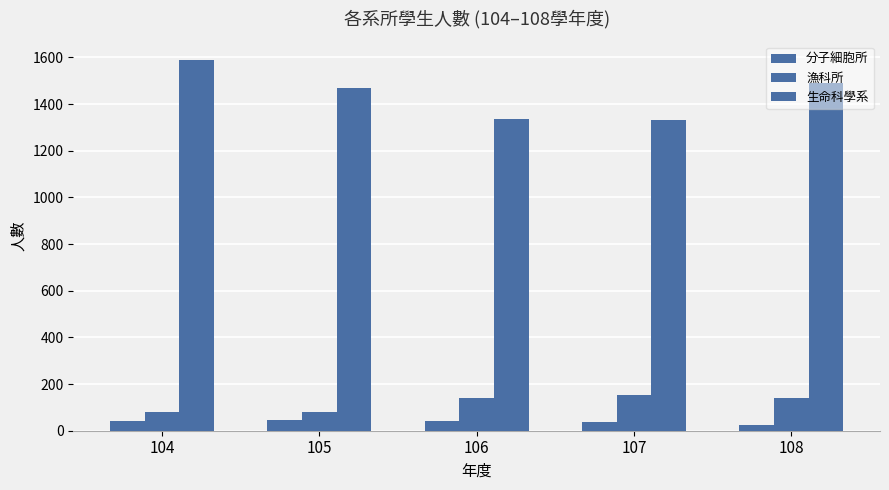

How many distinct data groups are displayed?

3